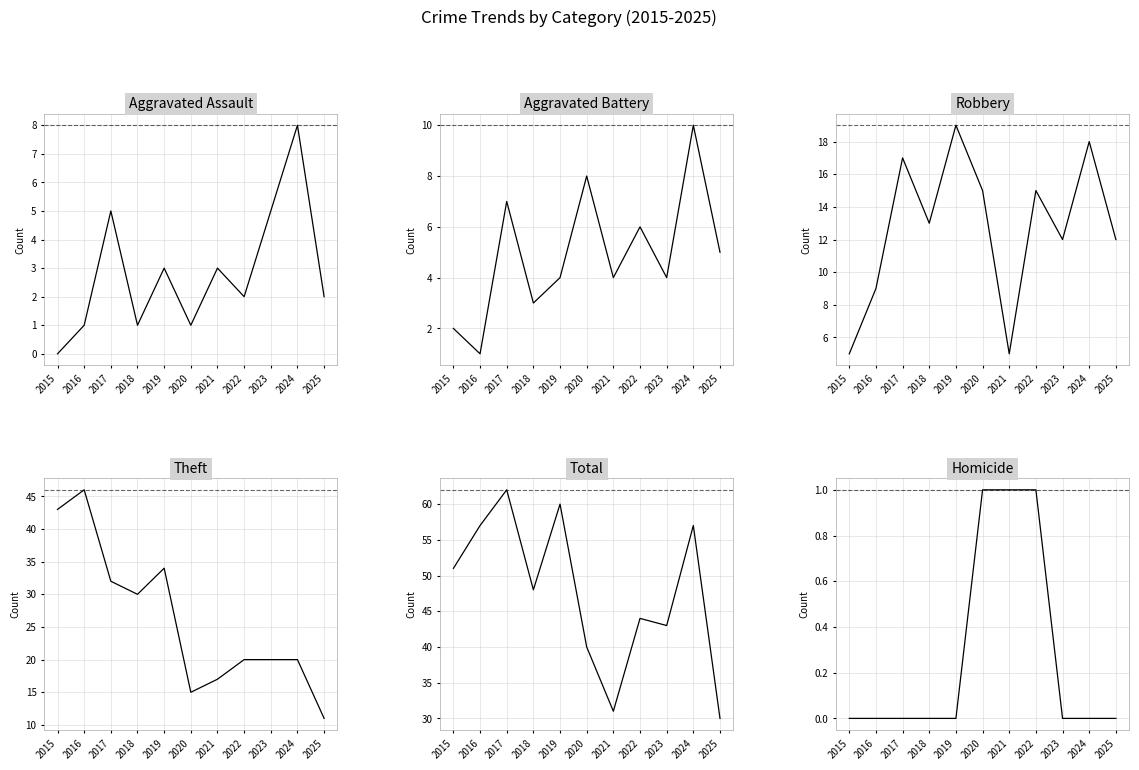

Which has a higher value, 2023 or 2016?

2023